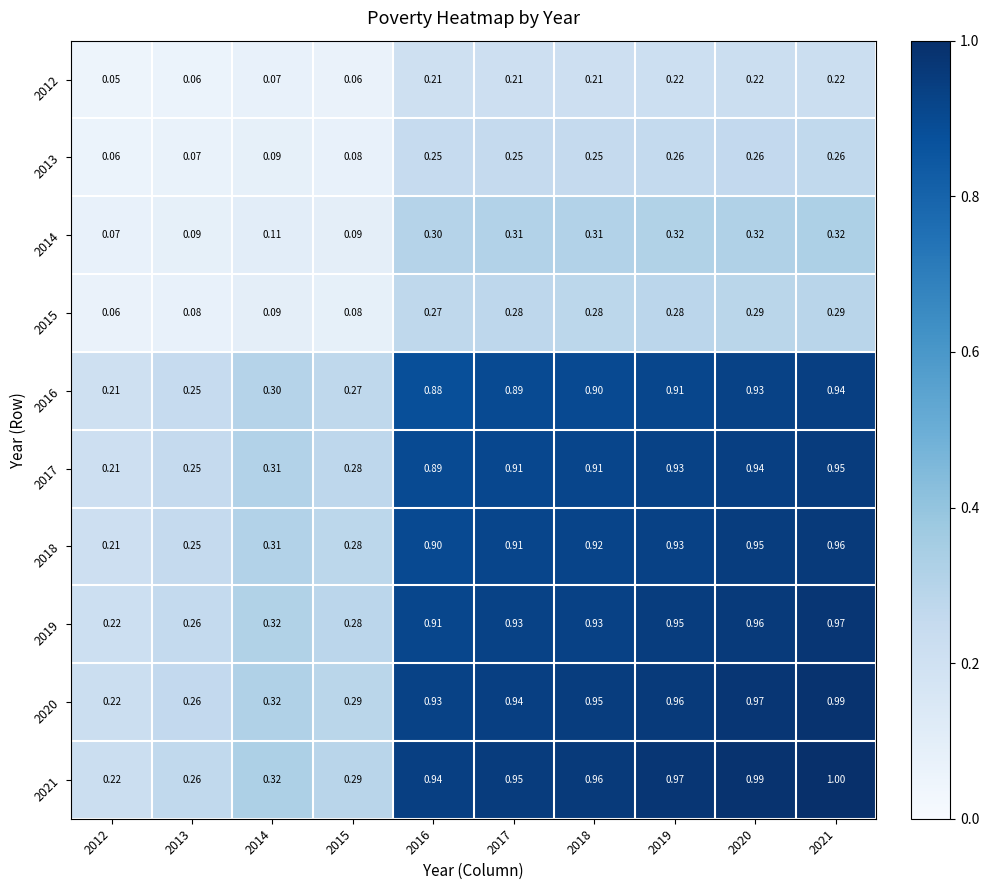

At which category does the chart reach its minimum across all series?

2012